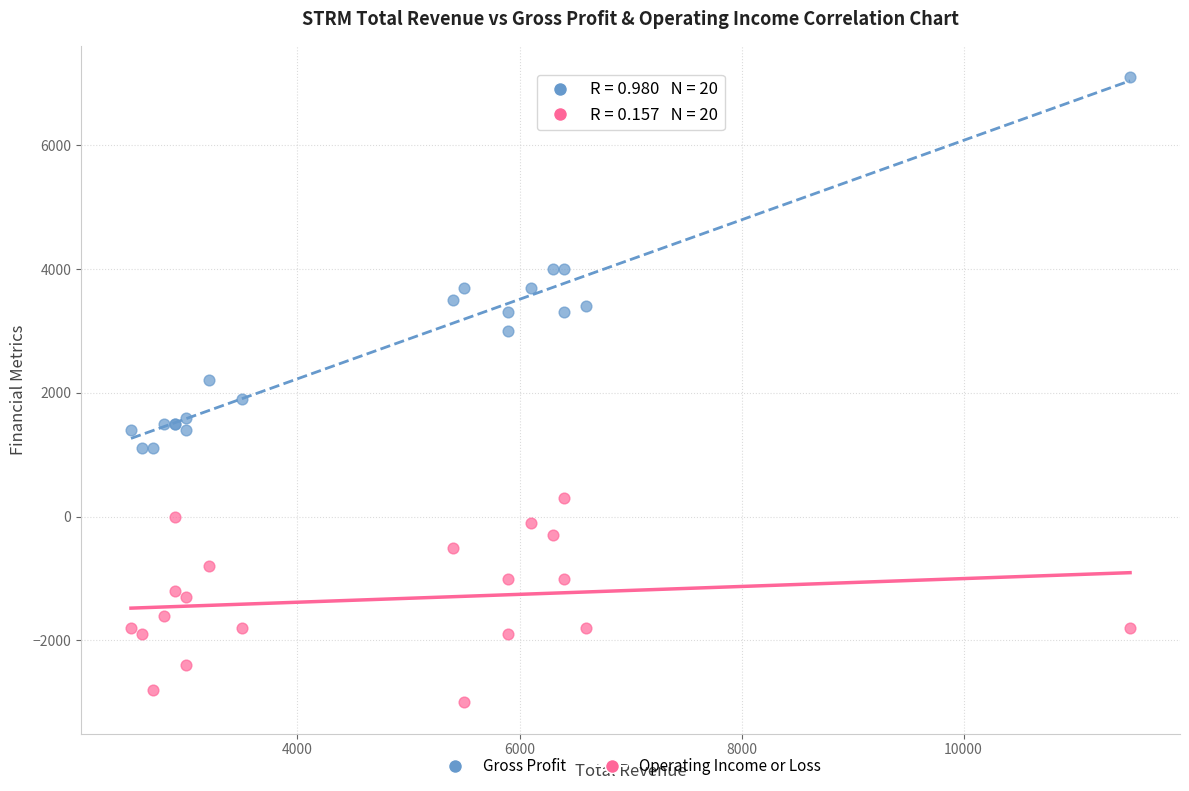

Which series has the widest spread of Y values?

Gross Profit